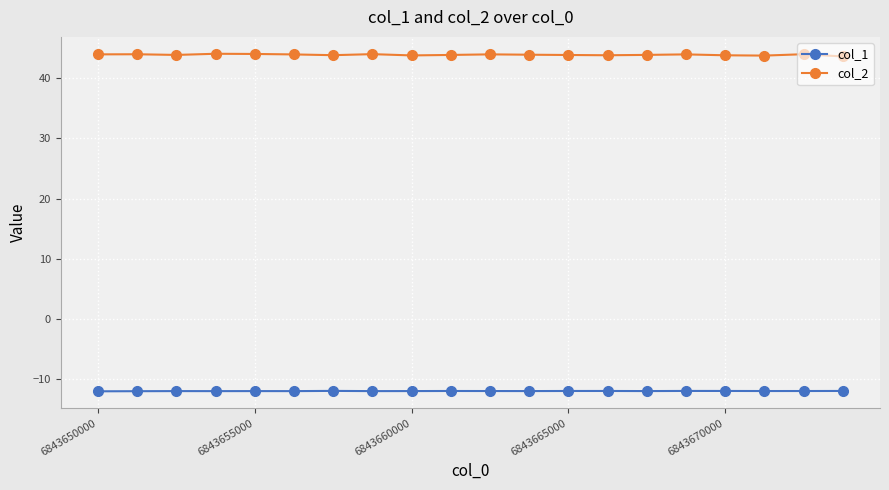

Which series has the largest total across all categories?

col_2